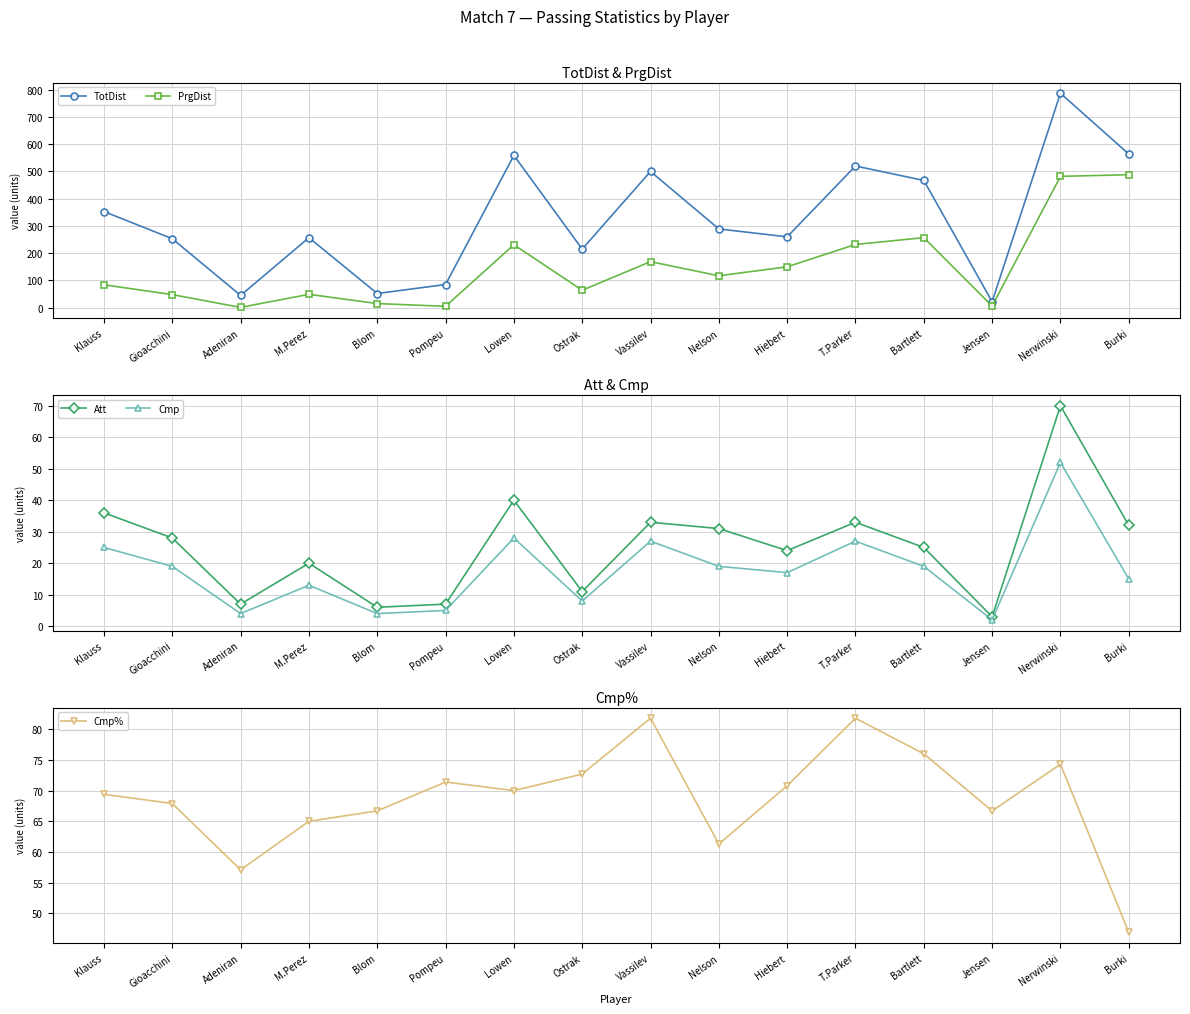

The Cmp% series shows 124.6 at Vassilev. True or false?

False